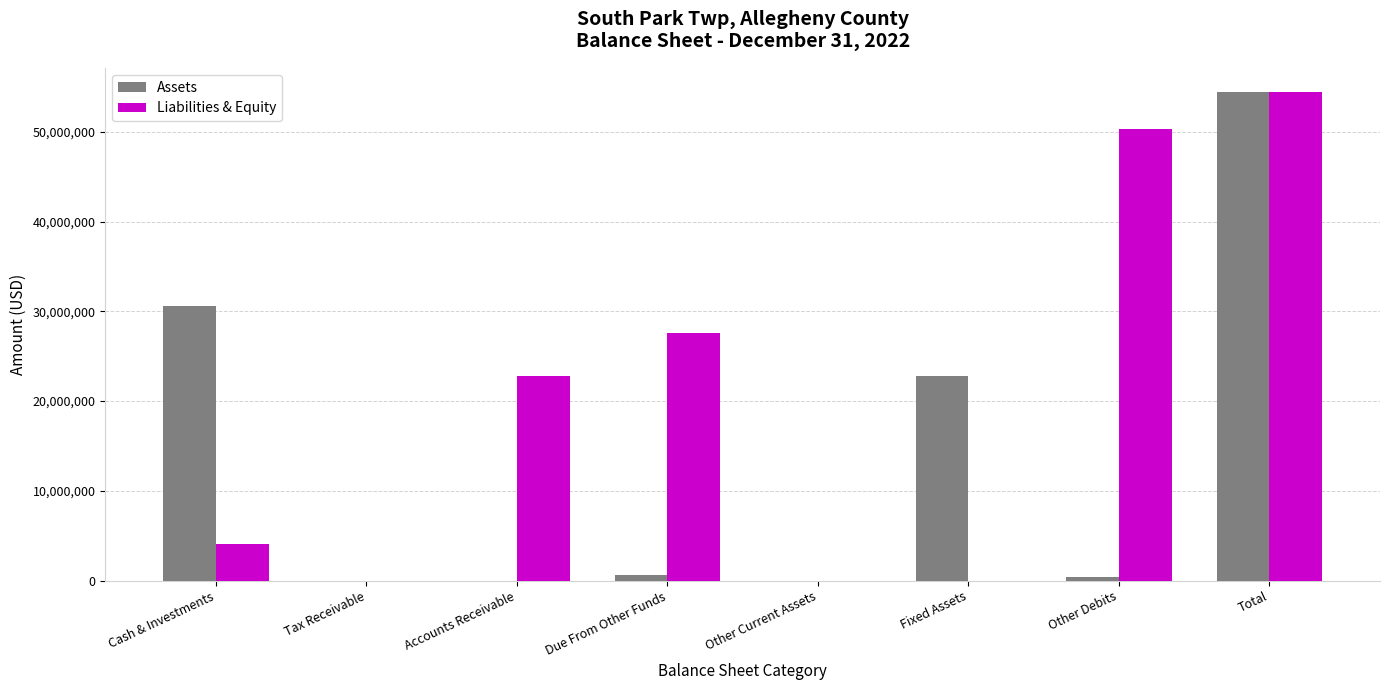

At which category is the sum across all series the highest?

Total